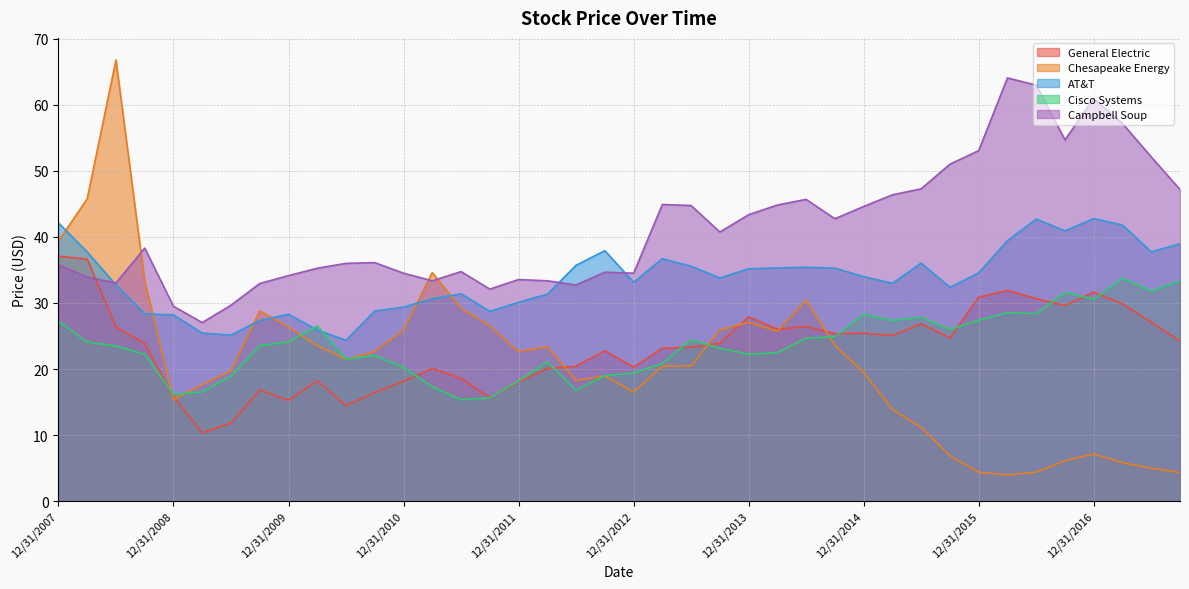

Is the value of Chesapeake Energy at 12/31/2013 greater than the value of Campbell Soup at 3/31/2017?

No